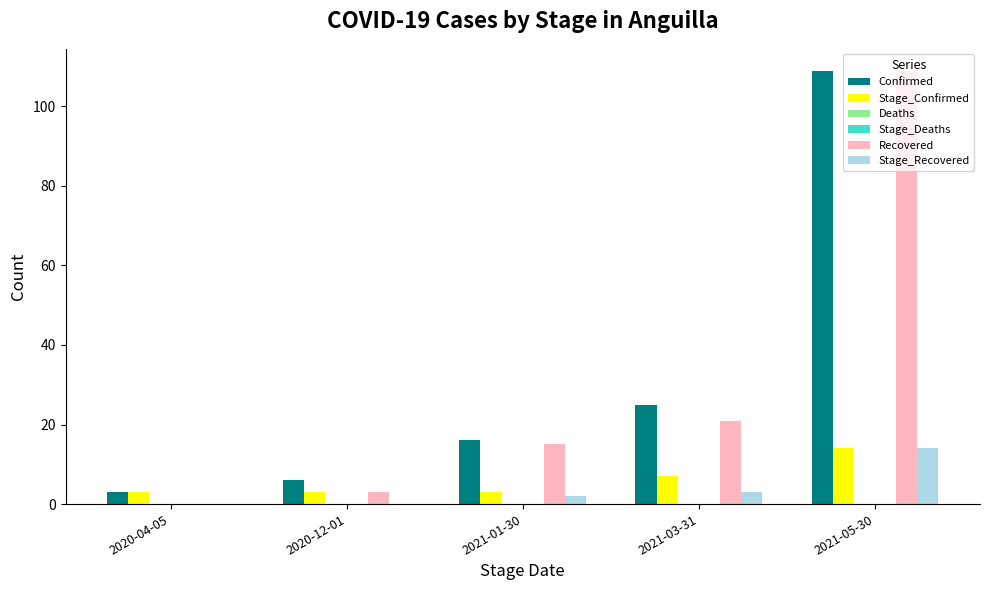

Where does the Confirmed series first go above 16?

2021-03-31